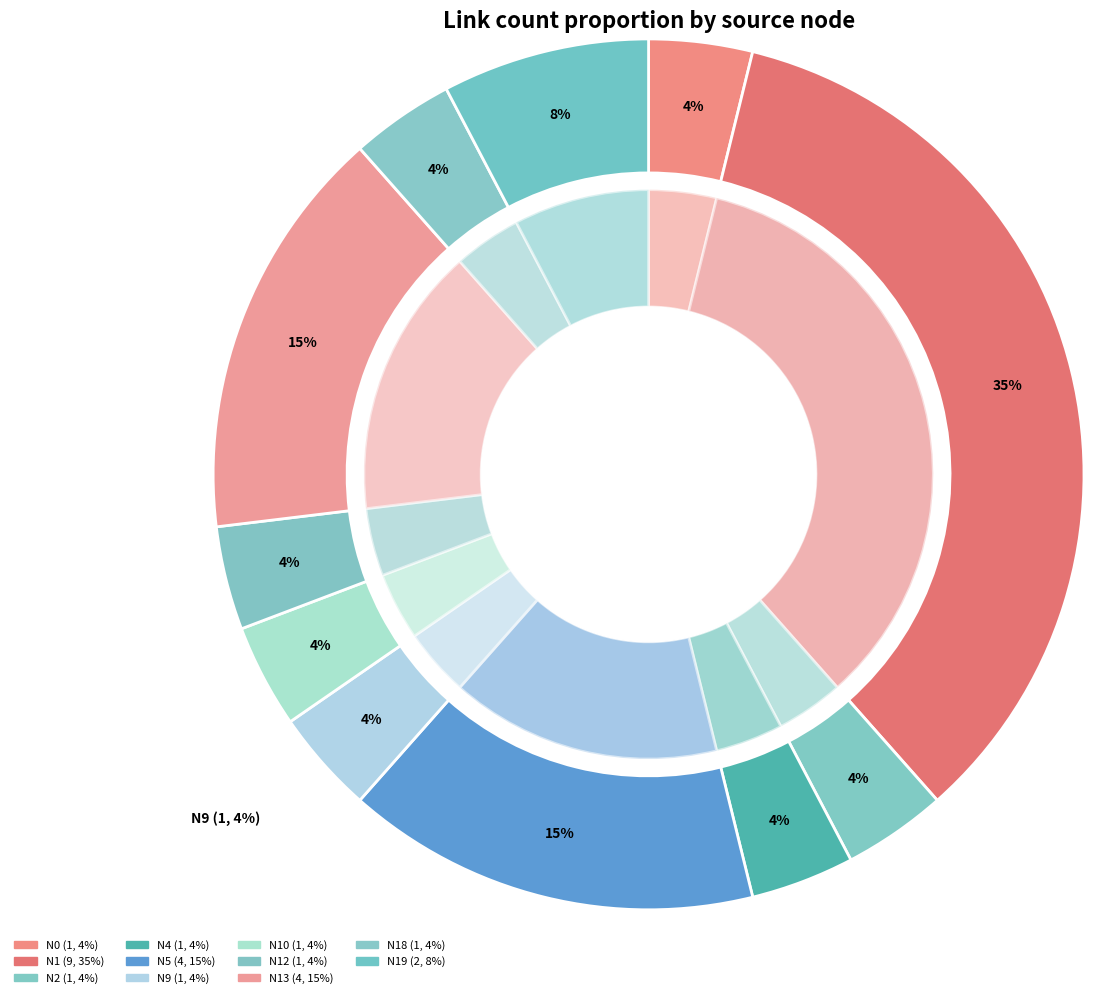

Combined, what portion of the pie is N4 and N9?

7.7%